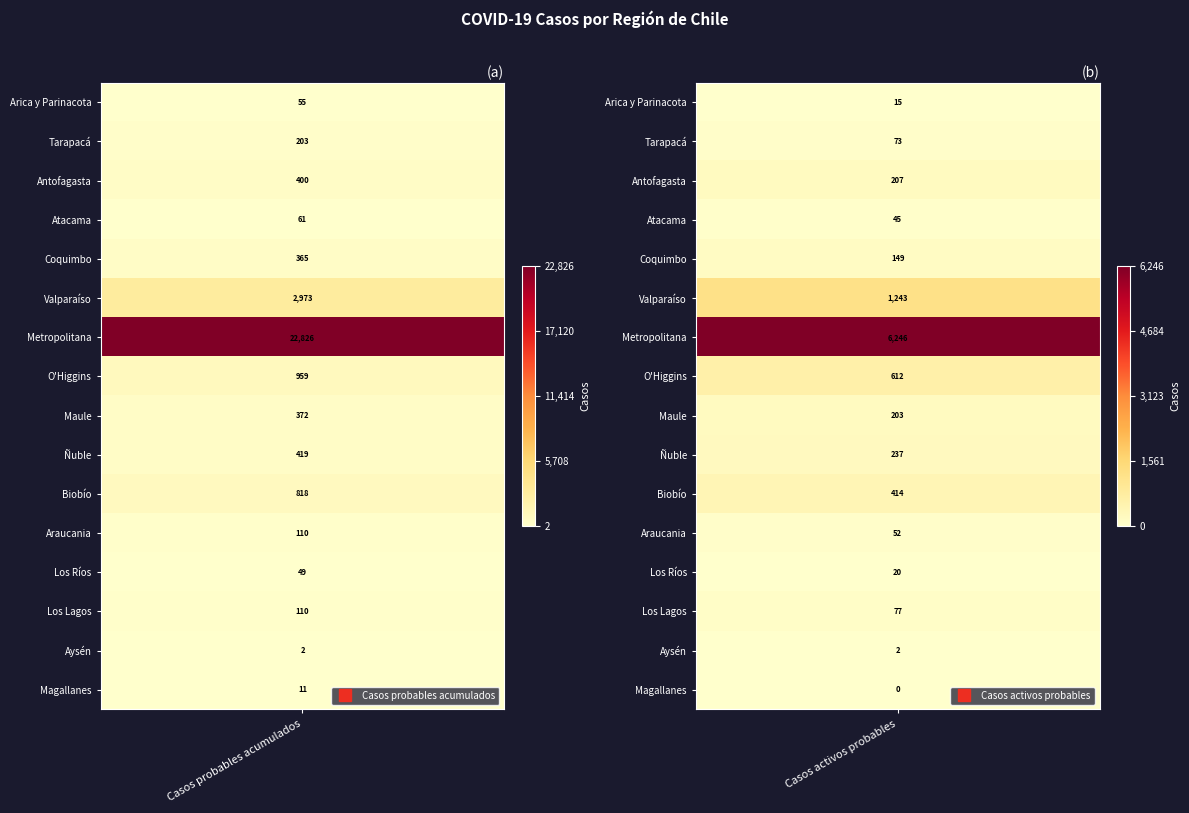

Count the number of data series in this chart.

16